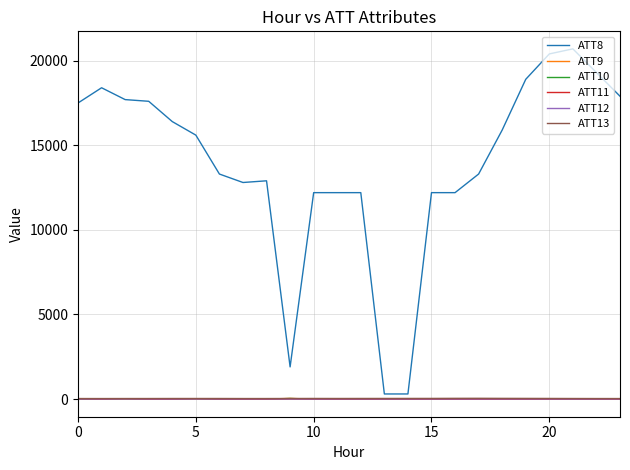

Which series has the widest spread of values?

ATT8